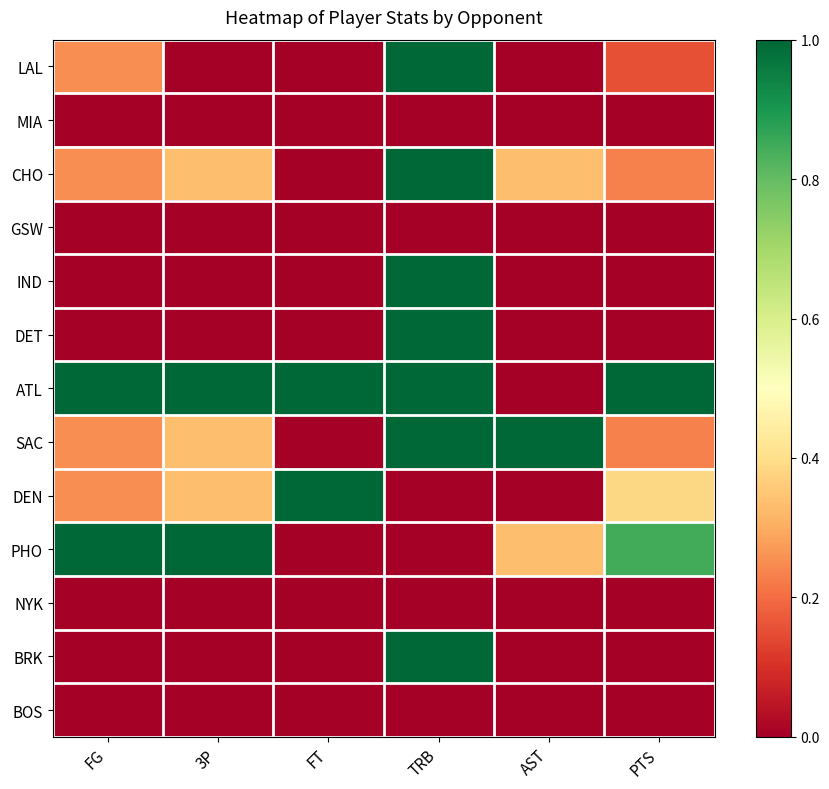

Reading left to right, list all the values displayed in this chart.

LAL: FG=0.2	3P=0.0	FT=0.0	TRB=1.0	AST=0.0	PTS=0.2
MIA: FG=0.0	3P=0.0	FT=0.0	TRB=0.0	AST=0.0	PTS=0.0
CHO: FG=0.2	3P=0.3	FT=0.0	TRB=1.0	AST=0.3	PTS=0.2
GSW: FG=0.0	3P=0.0	FT=0.0	TRB=0.0	AST=0.0	PTS=0.0
IND: FG=0.0	3P=0.0	FT=0.0	TRB=1.0	AST=0.0	PTS=0.0
DET: FG=0.0	3P=0.0	FT=0.0	TRB=1.0	AST=0.0	PTS=0.0
ATL: FG=1.0	3P=1.0	FT=1.0	TRB=1.0	AST=0.0	PTS=1.0
SAC: FG=0.2	3P=0.3	FT=0.0	TRB=1.0	AST=1.0	PTS=0.2
DEN: FG=0.2	3P=0.3	FT=1.0	TRB=0.0	AST=0.0	PTS=0.4
PHO: FG=1.0	3P=1.0	FT=0.0	TRB=0.0	AST=0.3	PTS=0.8
NYK: FG=0.0	3P=0.0	FT=0.0	TRB=0.0	AST=0.0	PTS=0.0
BRK: FG=0.0	3P=0.0	FT=0.0	TRB=1.0	AST=0.0	PTS=0.0
BOS: FG=0.0	3P=0.0	FT=0.0	TRB=0.0	AST=0.0	PTS=0.0